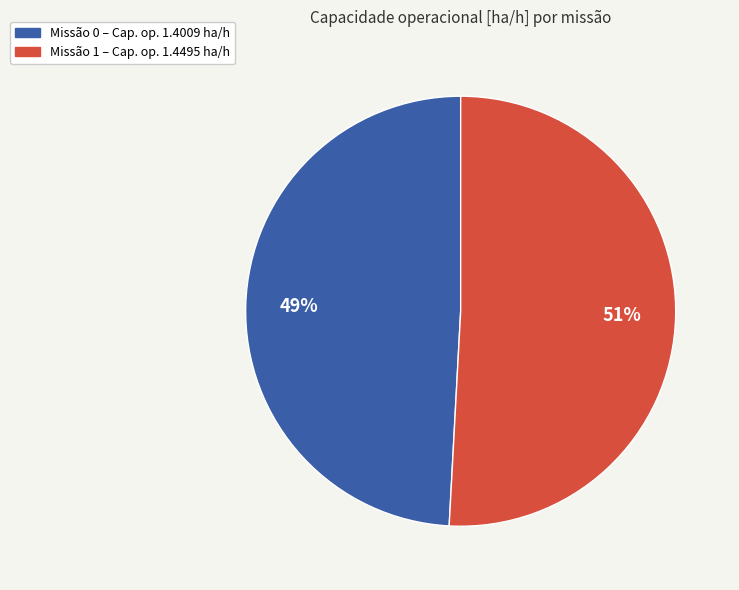

Does any single category account for the majority?

Yes